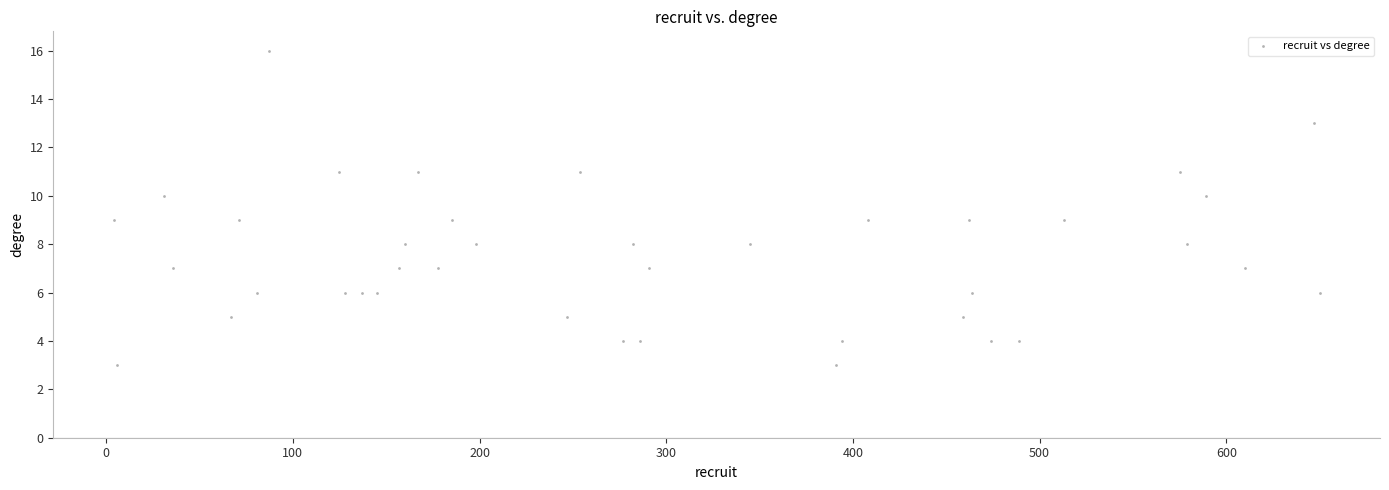

What is the range of Y values (max minus min)?

13